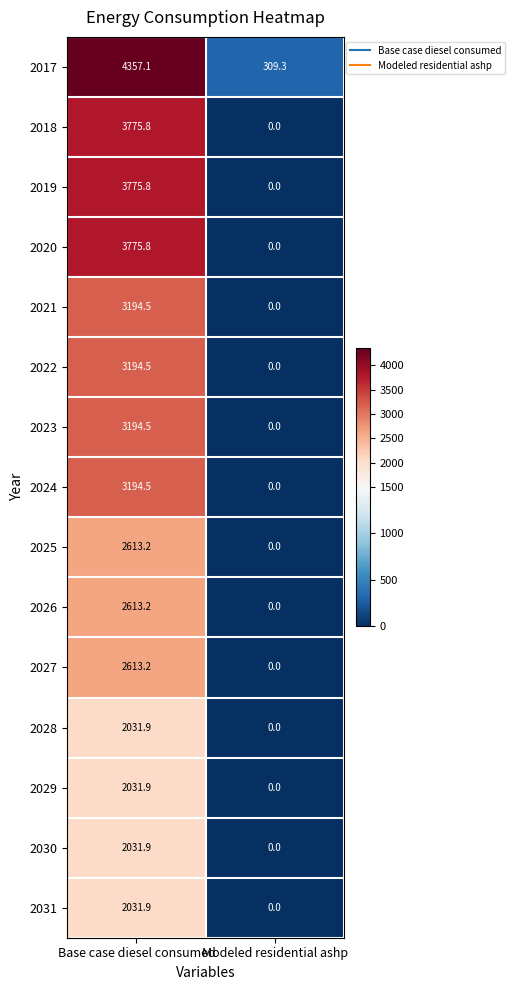

Which label corresponds to the smallest value in the chart?

Modeled residential ashp